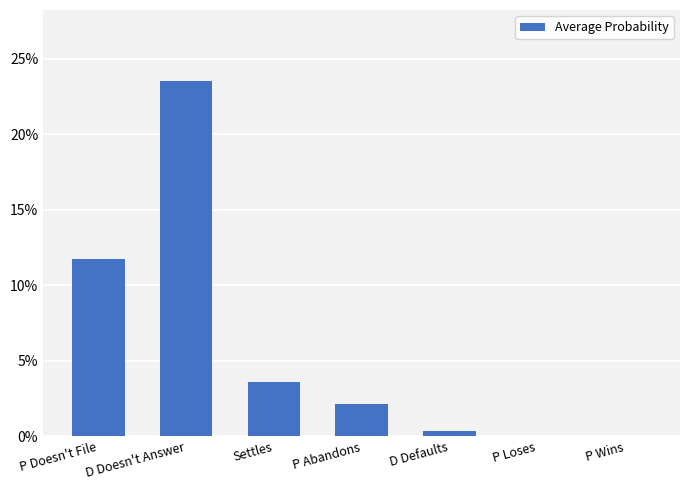

The chart shows a value of 0.0 at D Defaults. True or false?

True